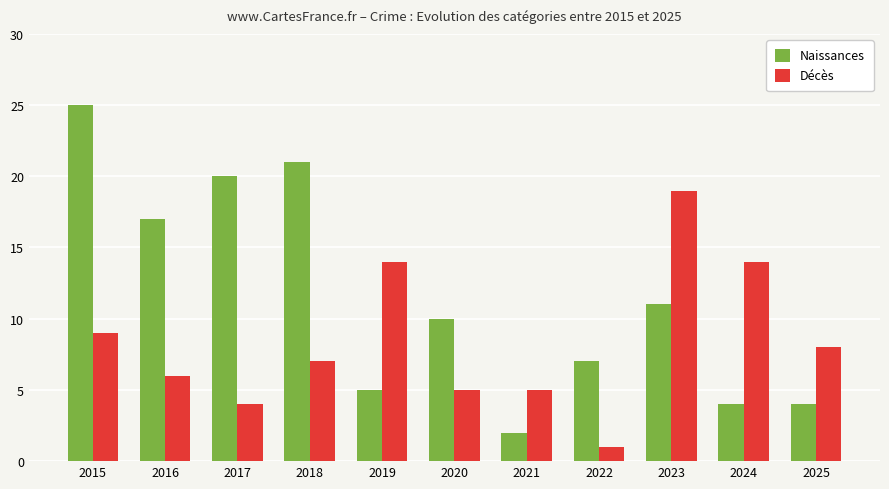

Rank the series by their average value, from highest to lowest.

Naissances, Décès